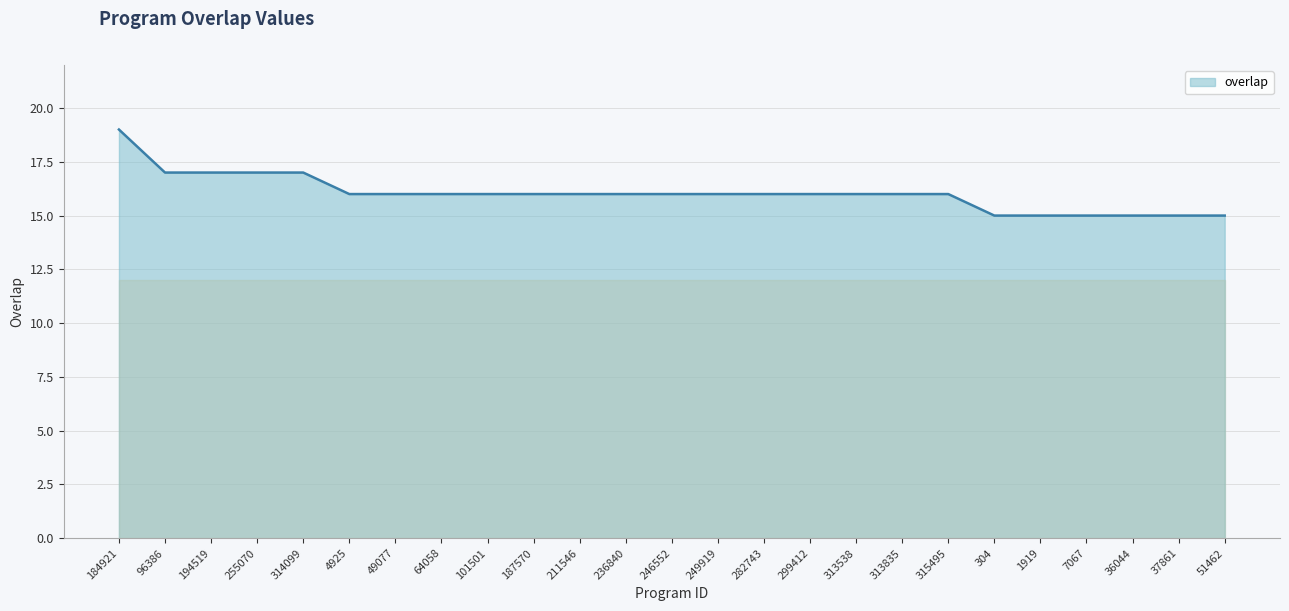

What is the smallest value displayed?

15